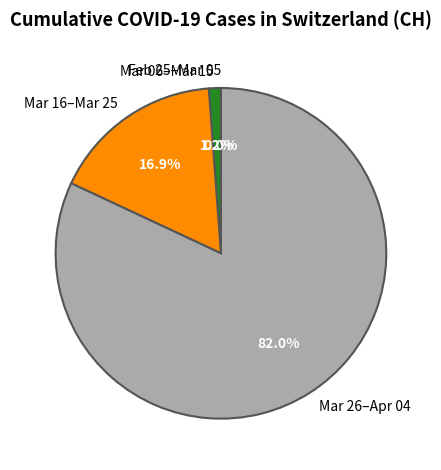

True or false: 2020-03-09 accounts for 8% of the total.

False